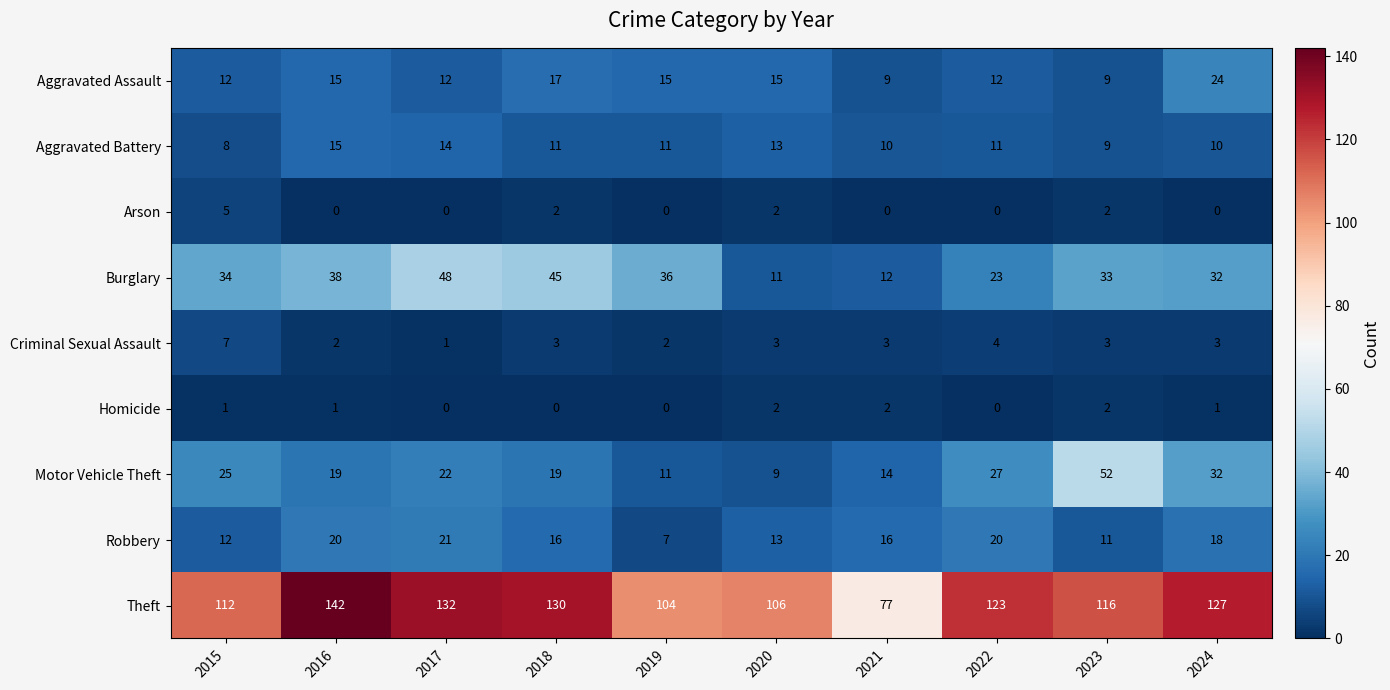

Count the Homicide values in the range 0 to 2.

10